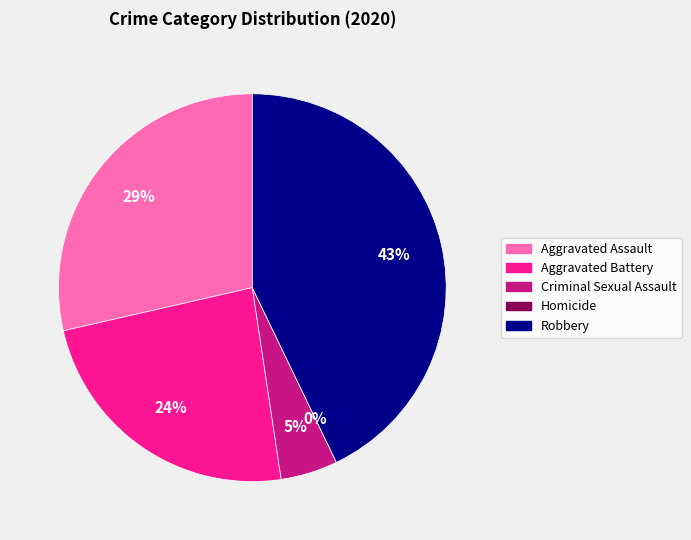

How many segments does this pie chart have?

5